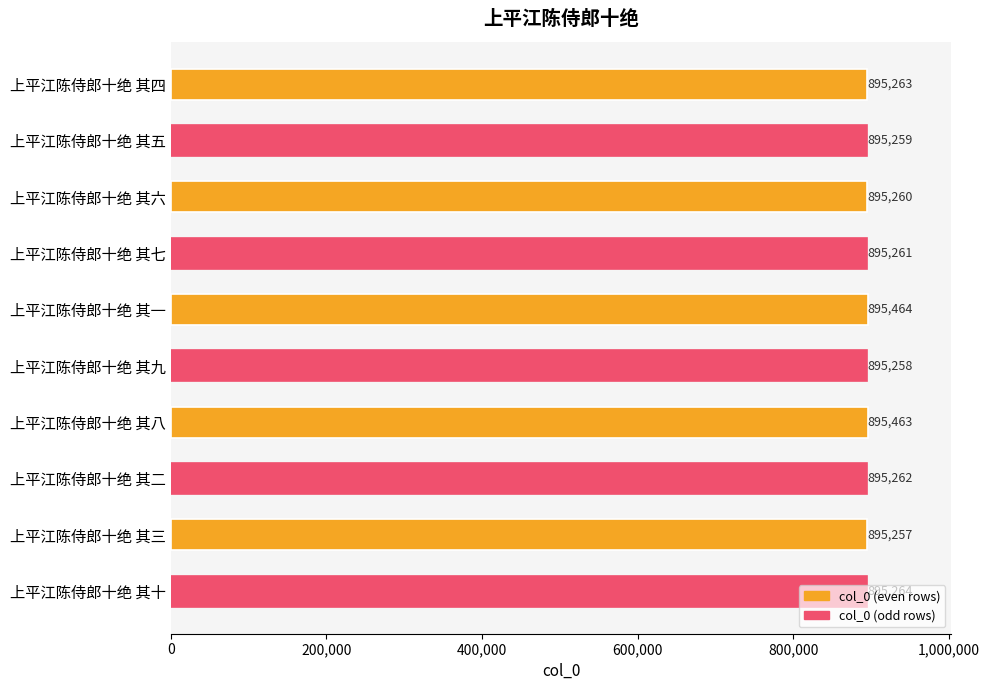

What is the label of the 6th bar from the top?

上平江陈侍郎十绝 其九